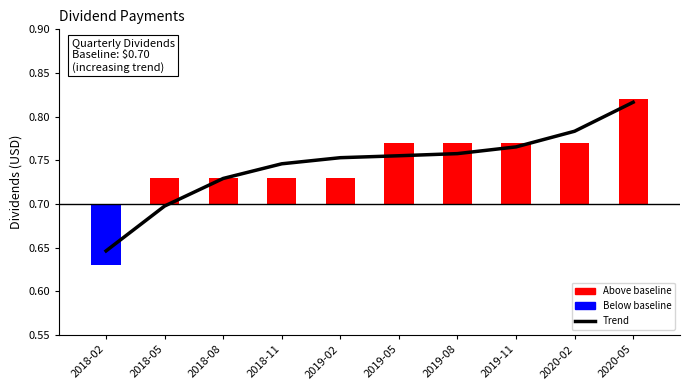

True or false: the data shows 0.7 at 2018-05.

True